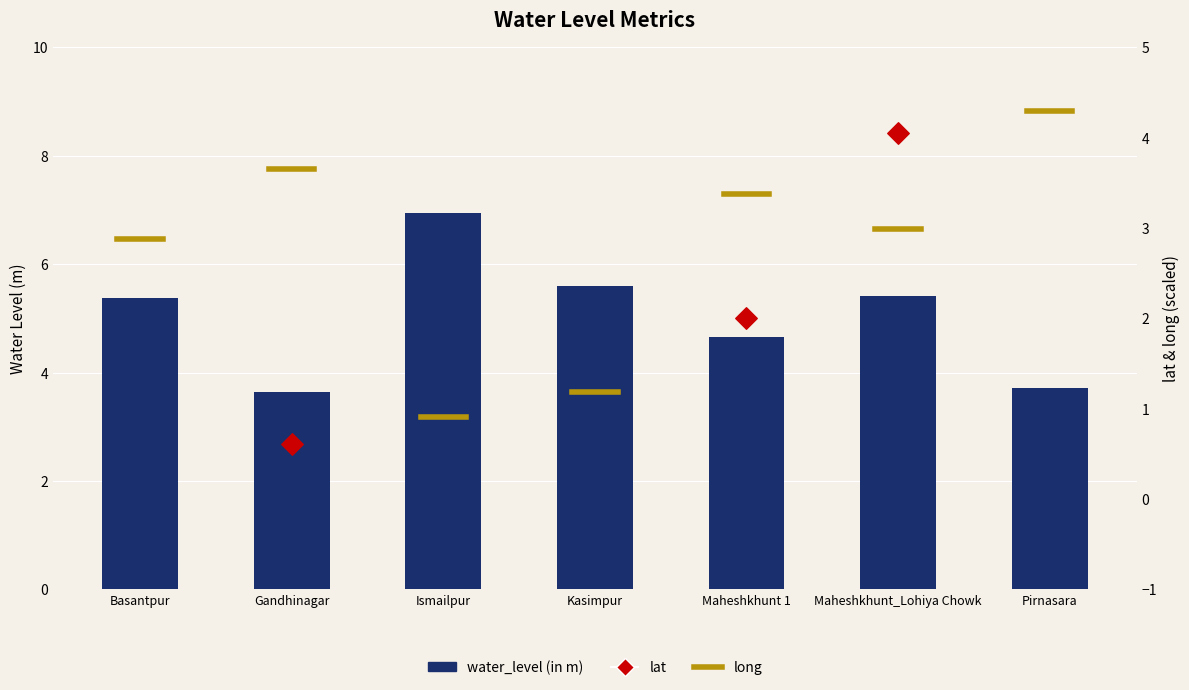

At which category is the sum across all series the highest?

Pirnasara